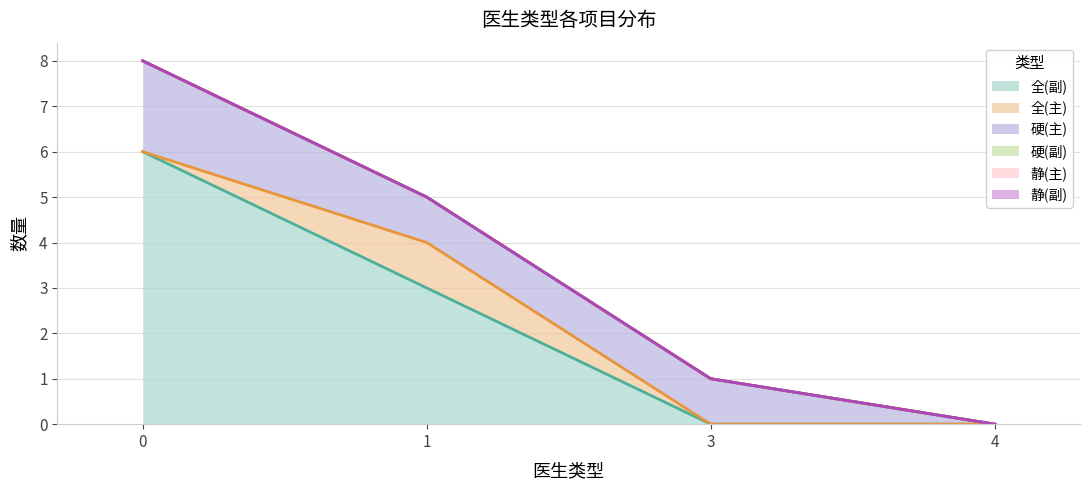

Is the value of 硬(主) at 3 greater than the value of 硬(副) at 0?

Yes